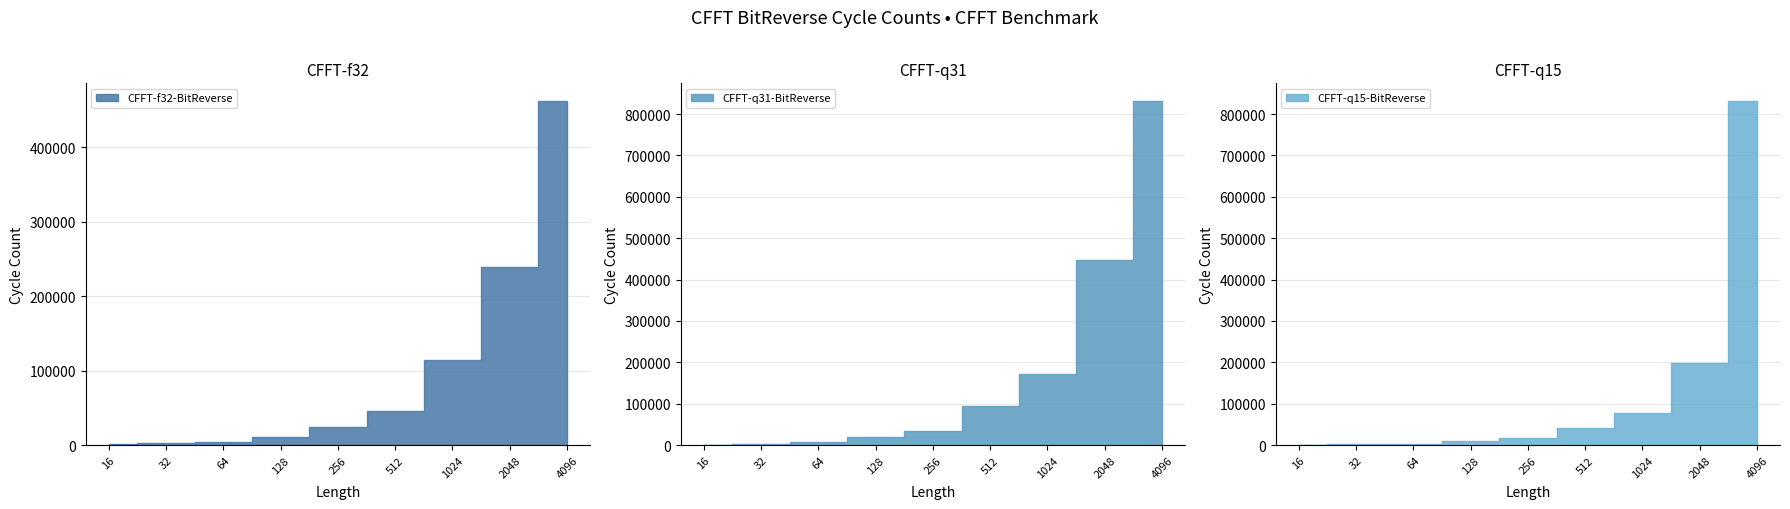

How many times do CFFT-q15-BitReverse and CFFT-q31-BitReverse cross each other?

1